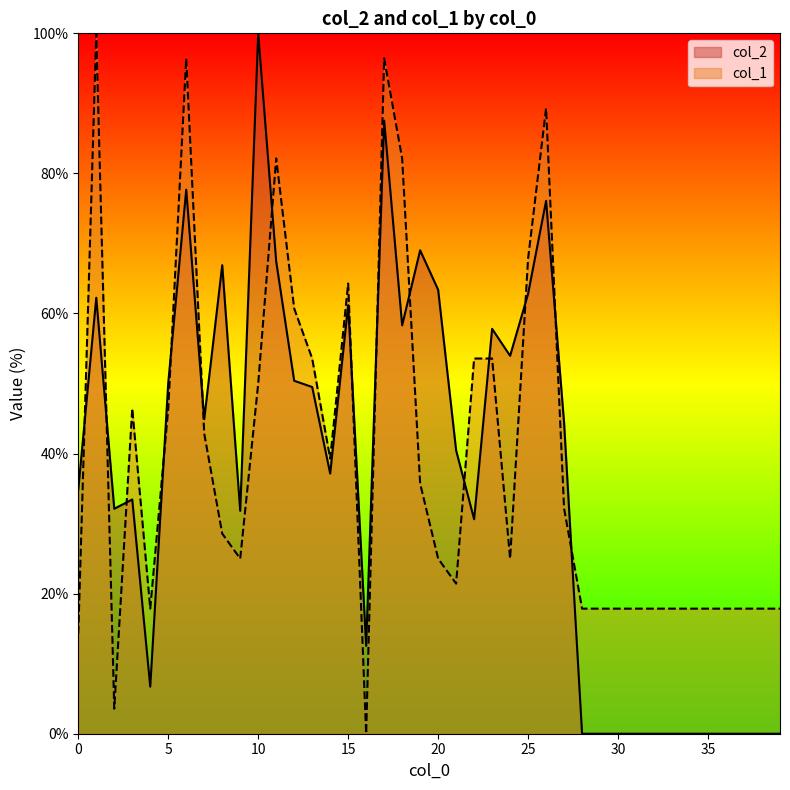

What is the average value of the col_2 series?

36.6